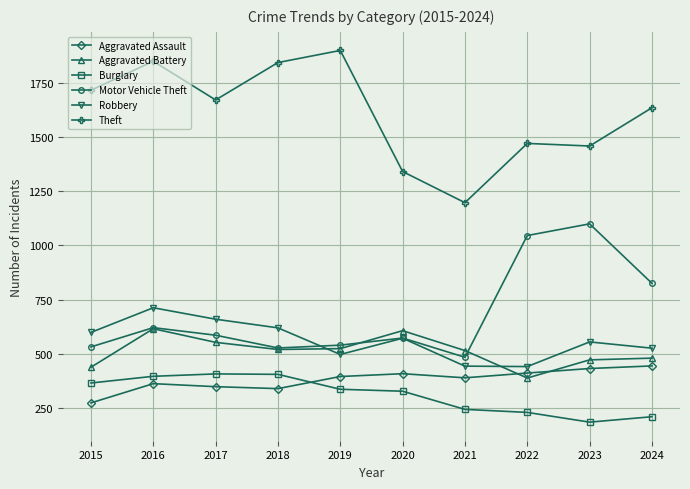

What is the value of the Motor Vehicle Theft point at the 6th from the left?

572